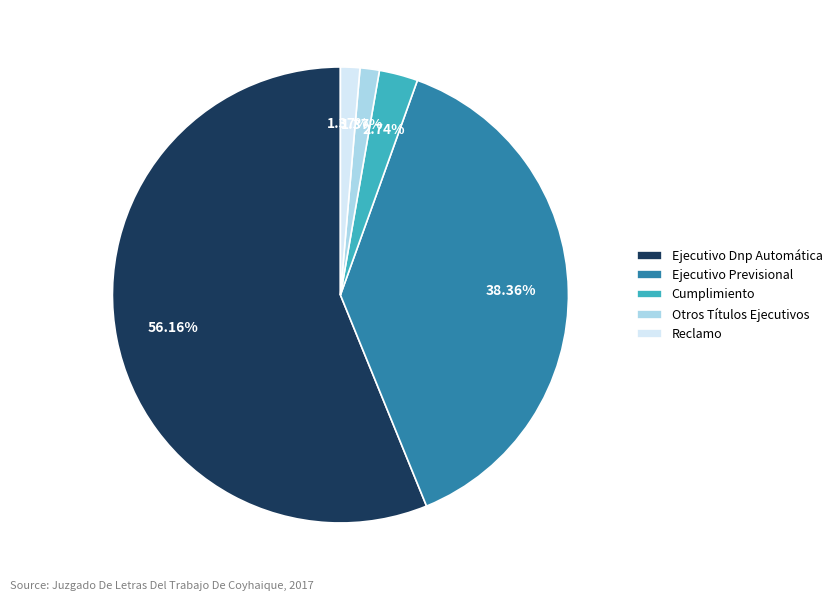

Does Cumplimiento account for over 50% of the chart?

No